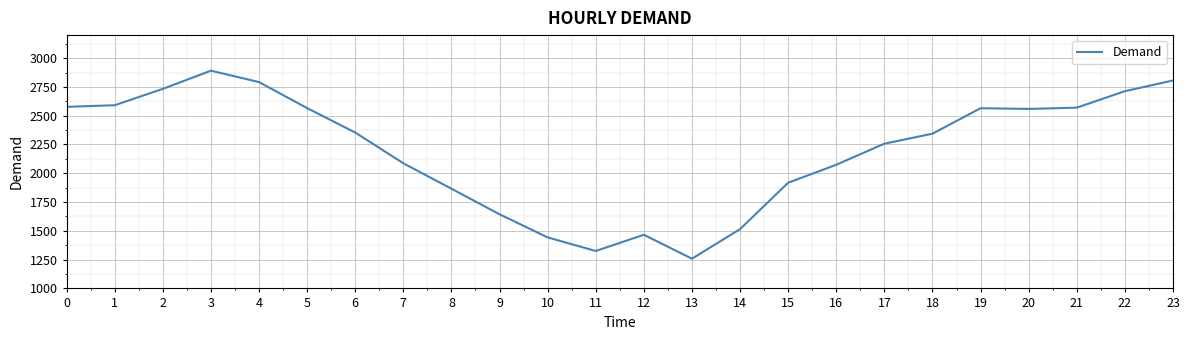

True or false: the data has more than 0 interior local peaks.

True